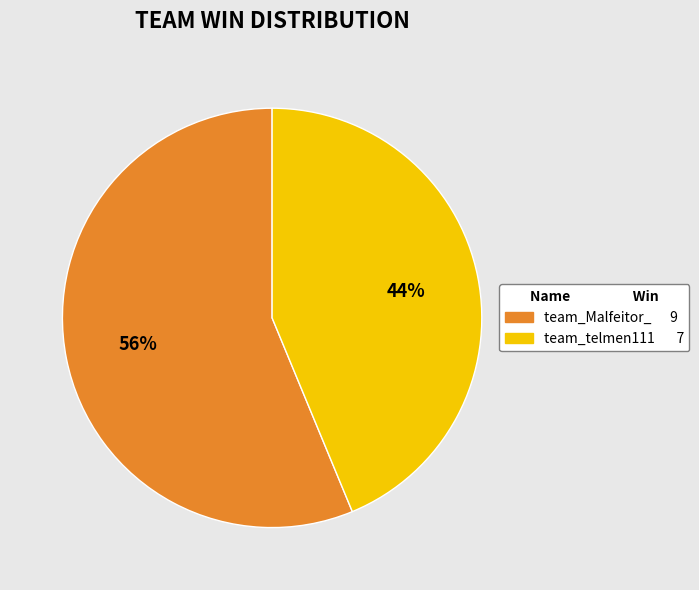

Approximately how many times larger is the value at team_telmen111 compared to team_Malfeitor_?

0.8